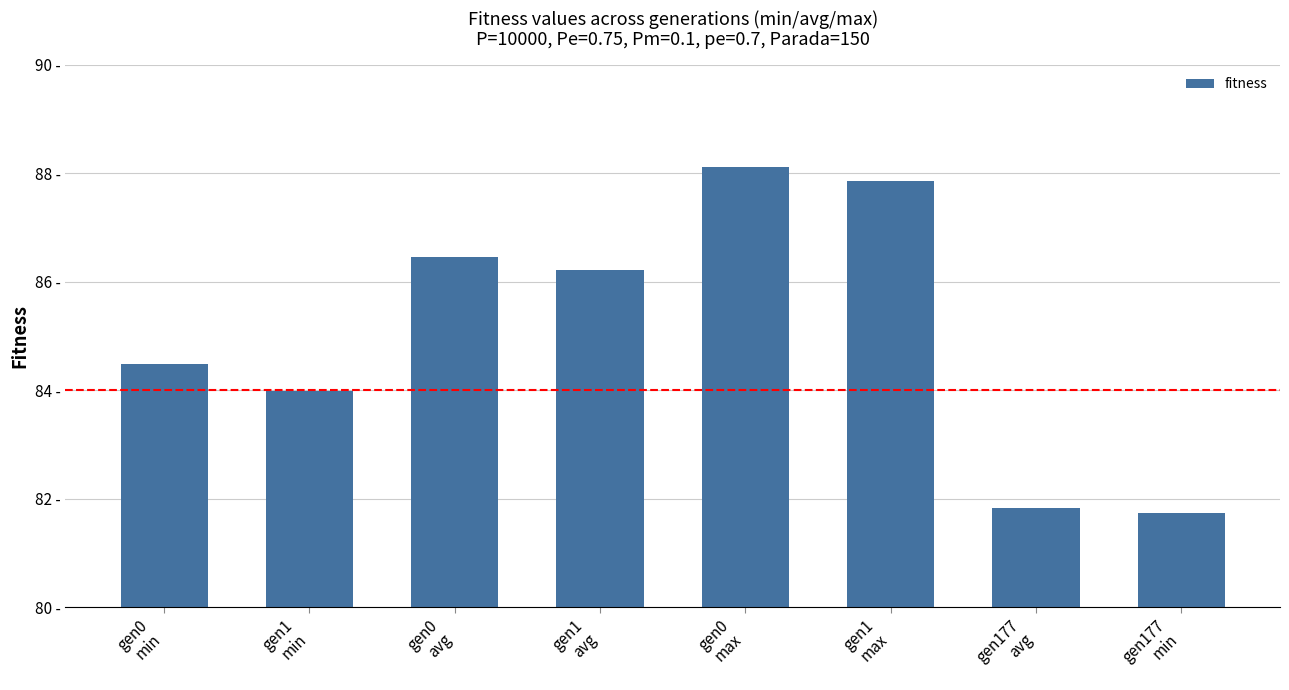

Does the chart contain any negative values?

No